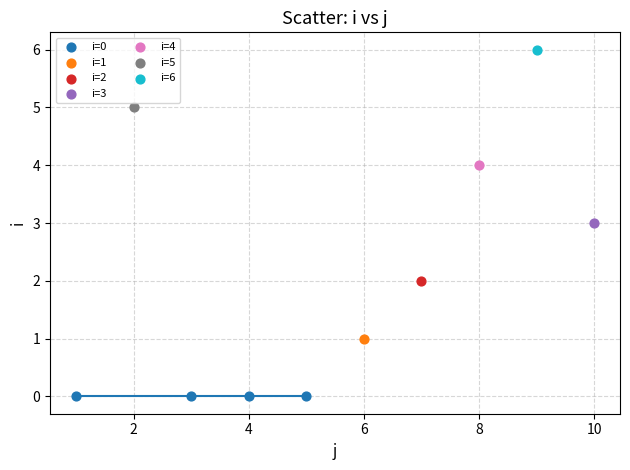

Which series contains the highest Y value?

i=6